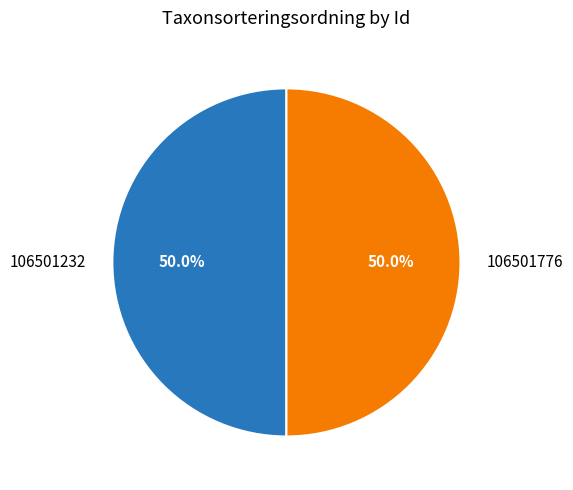

How many segments does this pie chart have?

2